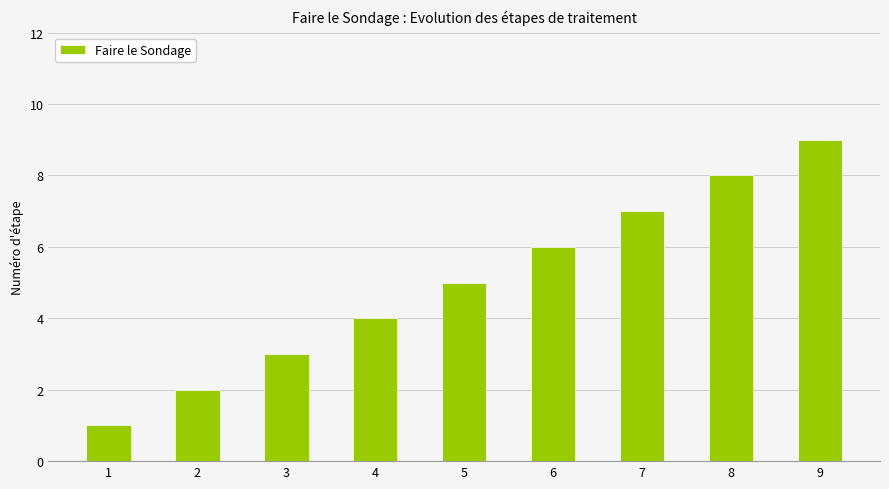

Where is the data nearest to the value 5?

5